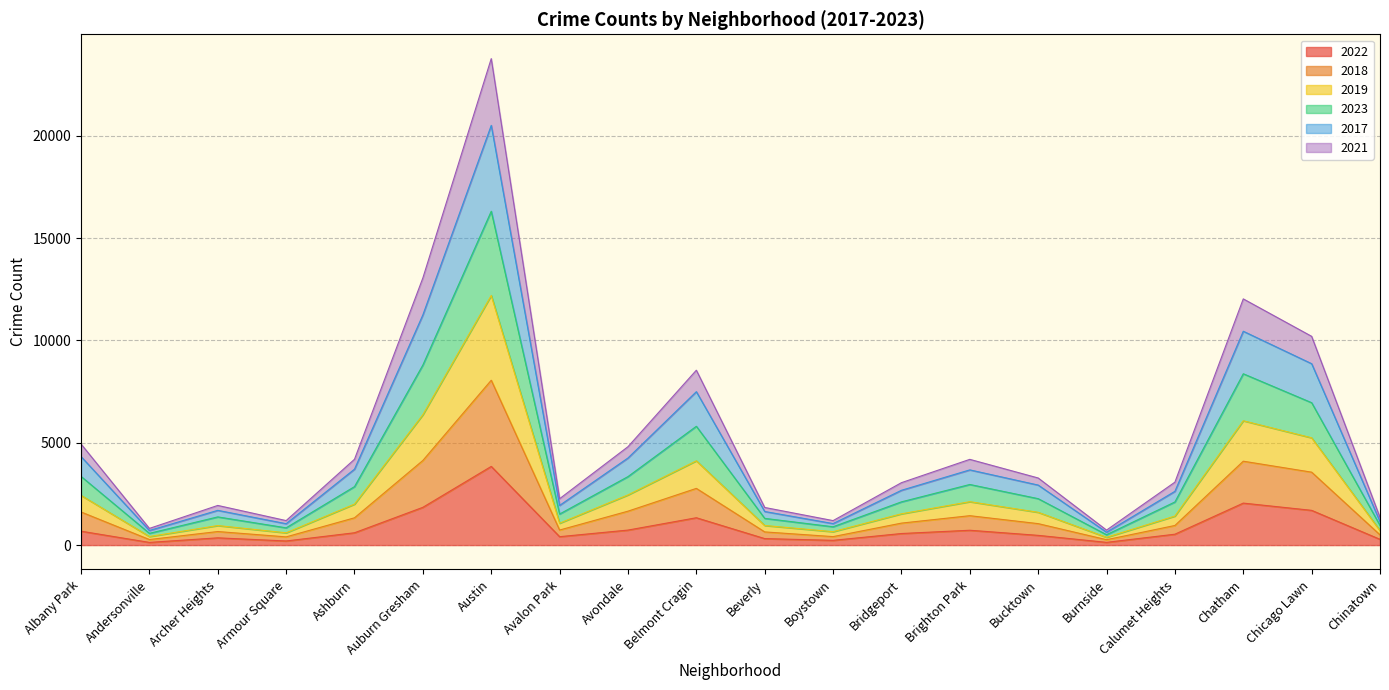

Rank the series by their average value, from highest to lowest.

2019, 2023, 2017, 2018, 2021, 2022